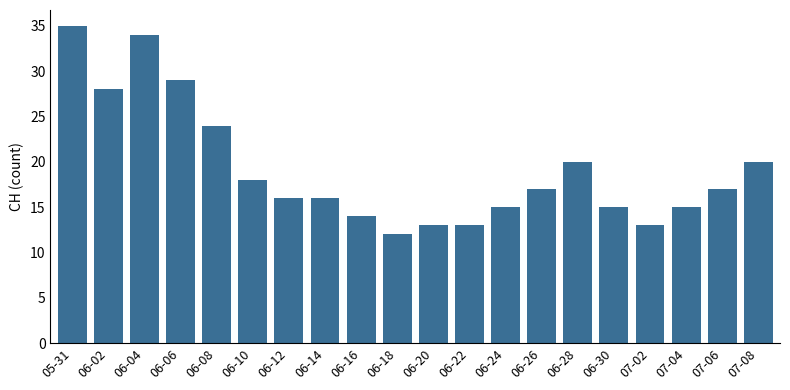

Reading left to right, what are all the values shown in this chart?

35	28	34	29	24	18	16	16	14	12	13	13	15	17	20	15	13	15	17	20